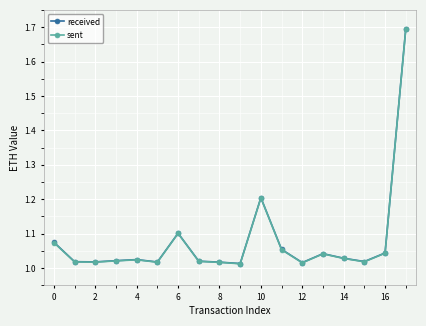

How many distinct data groups are displayed?

2